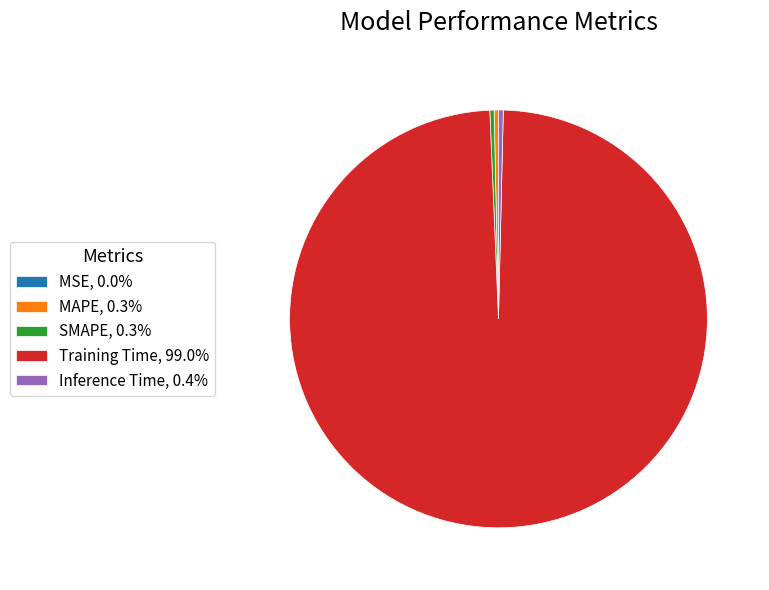

Combined, do Inference Time, 0.4% and SMAPE, 0.3% account for over 50%?

No